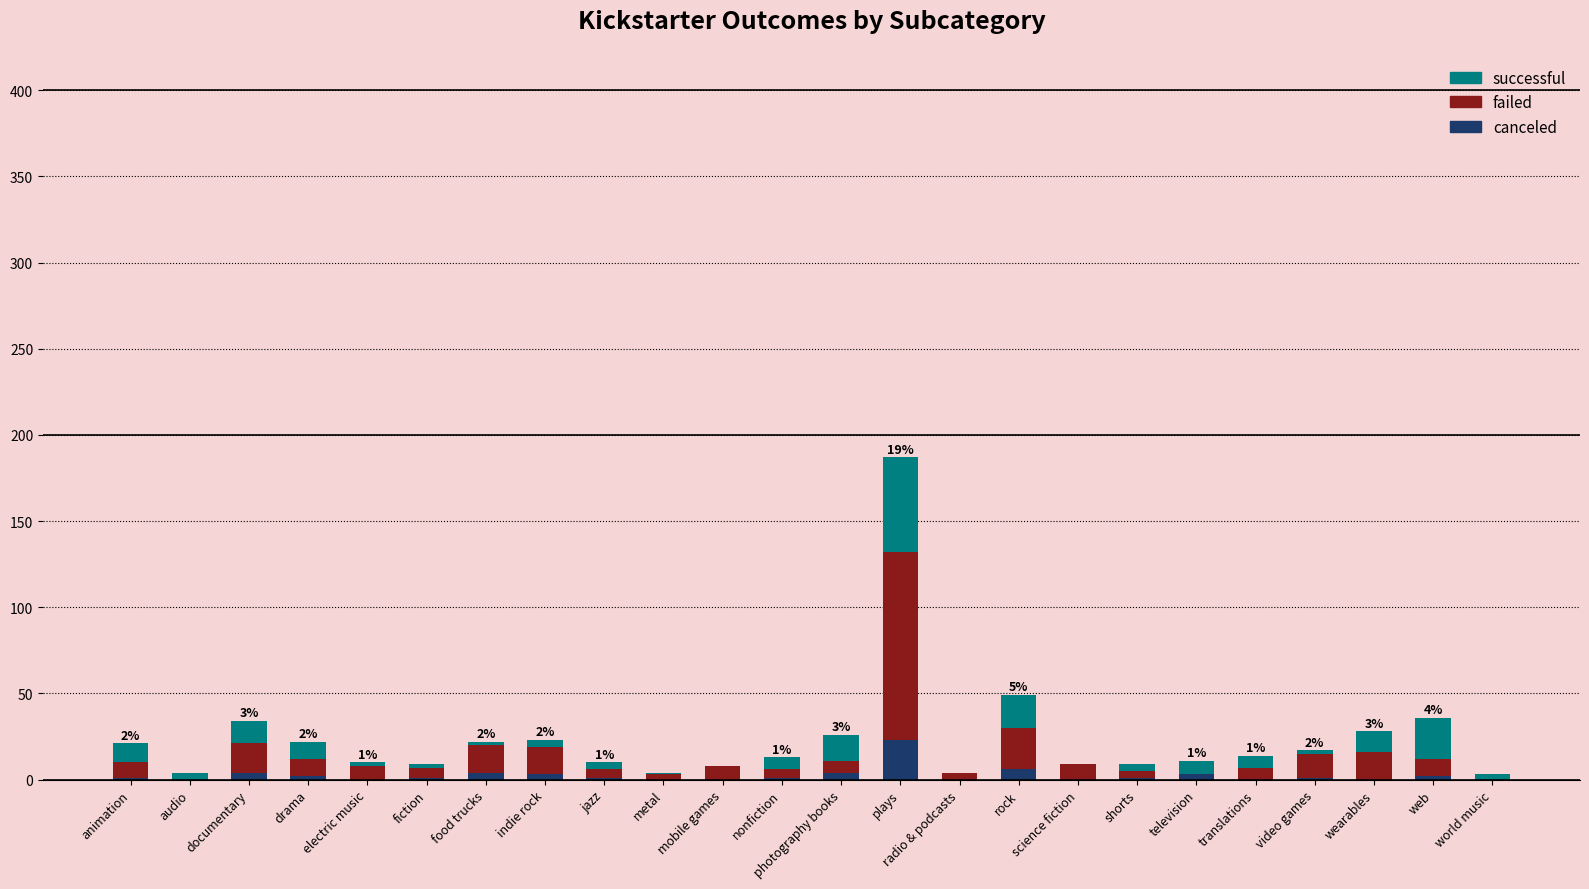

Between mobile games and video games, which is larger?

video games